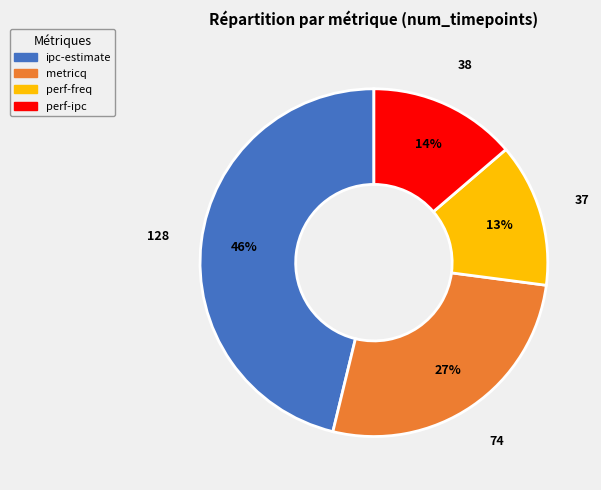

Do ipc-estimate and perf-freq together represent more than half of the pie?

Yes